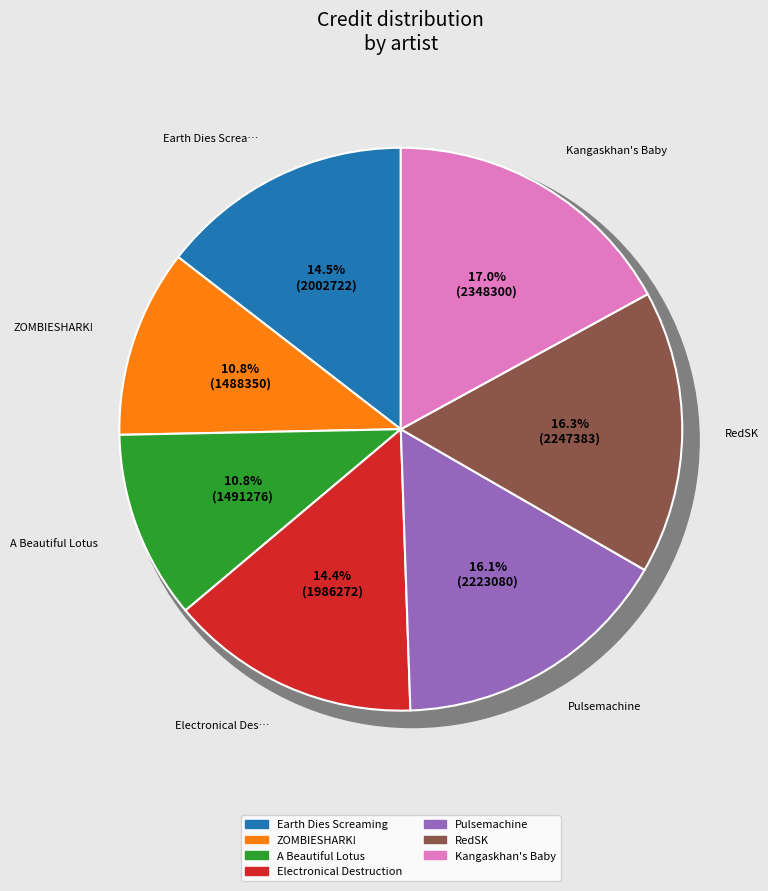

To the nearest percent, what is the difference between the largest and smallest slice percentages?

6%